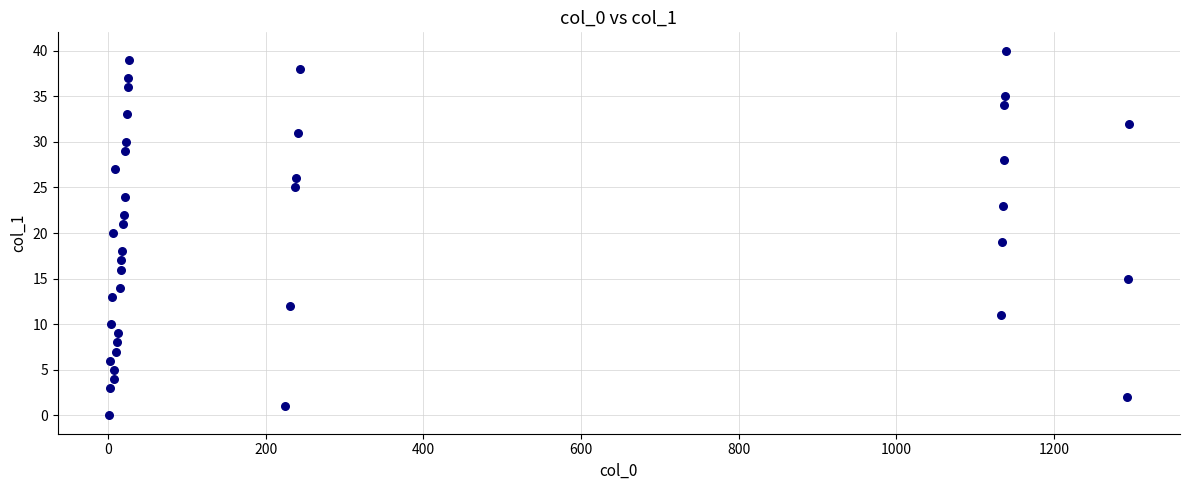

What is the range of X values (max minus min)?

1294